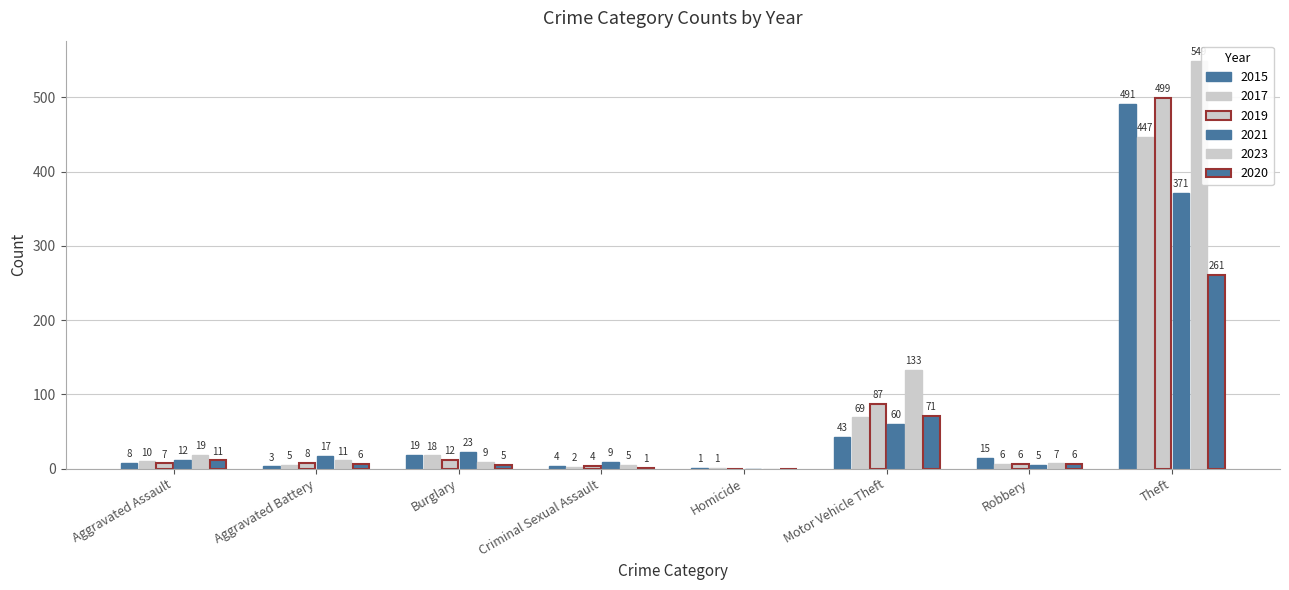

What is the greatest value displayed?

549